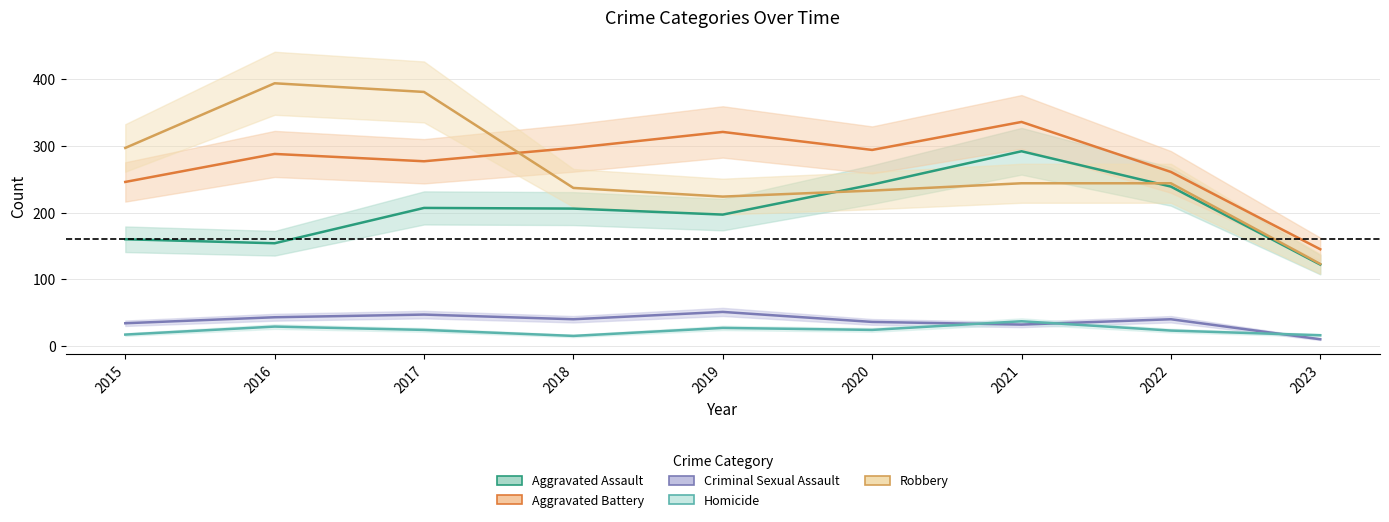

Which category has the lowest value in the Homicide series?

2018